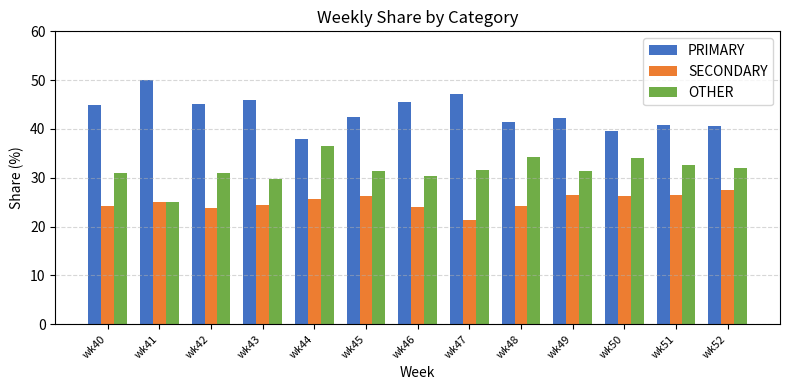

What is the sum of all PRIMARY values?

563.6